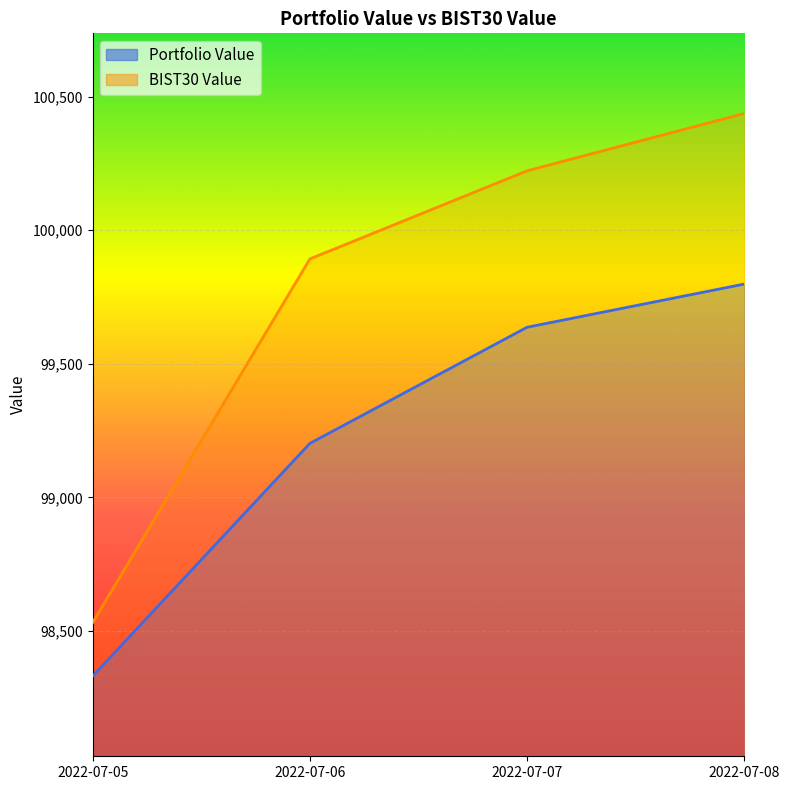

What is the greatest value displayed?

100437.3